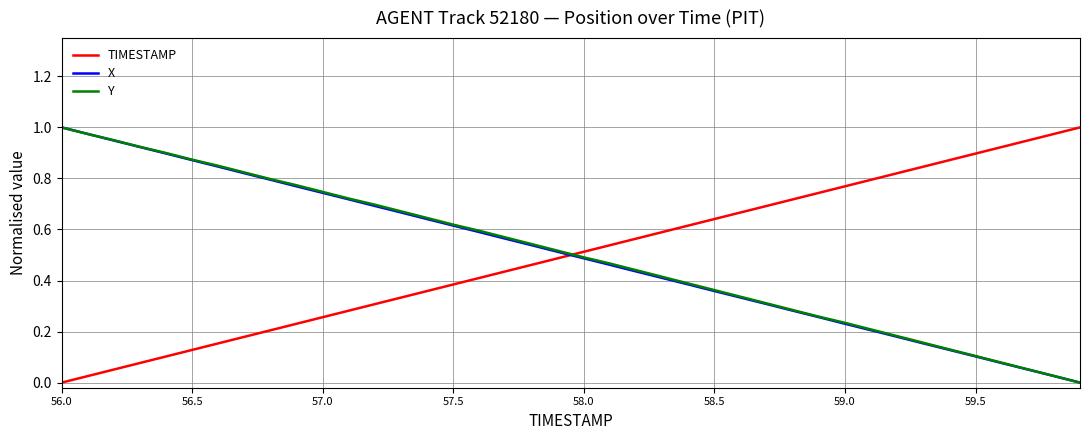

After their last crossing, which series has the higher values: TIMESTAMP or Y?

TIMESTAMP